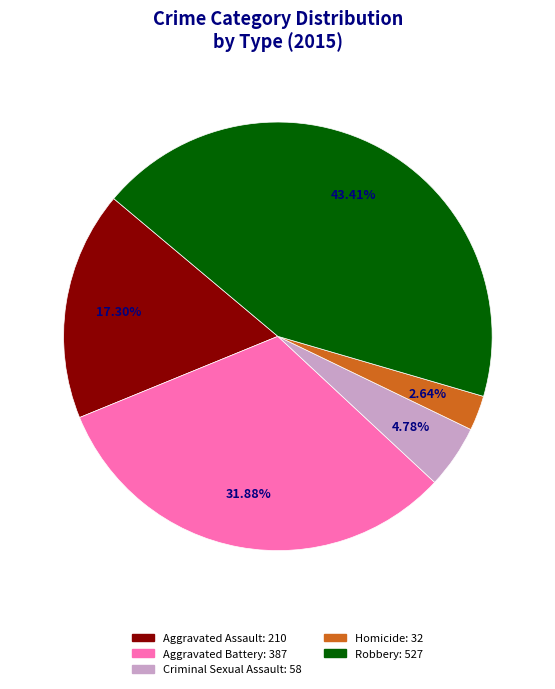

Approximately how many times larger is the value at Aggravated Battery compared to Aggravated Assault?

1.8